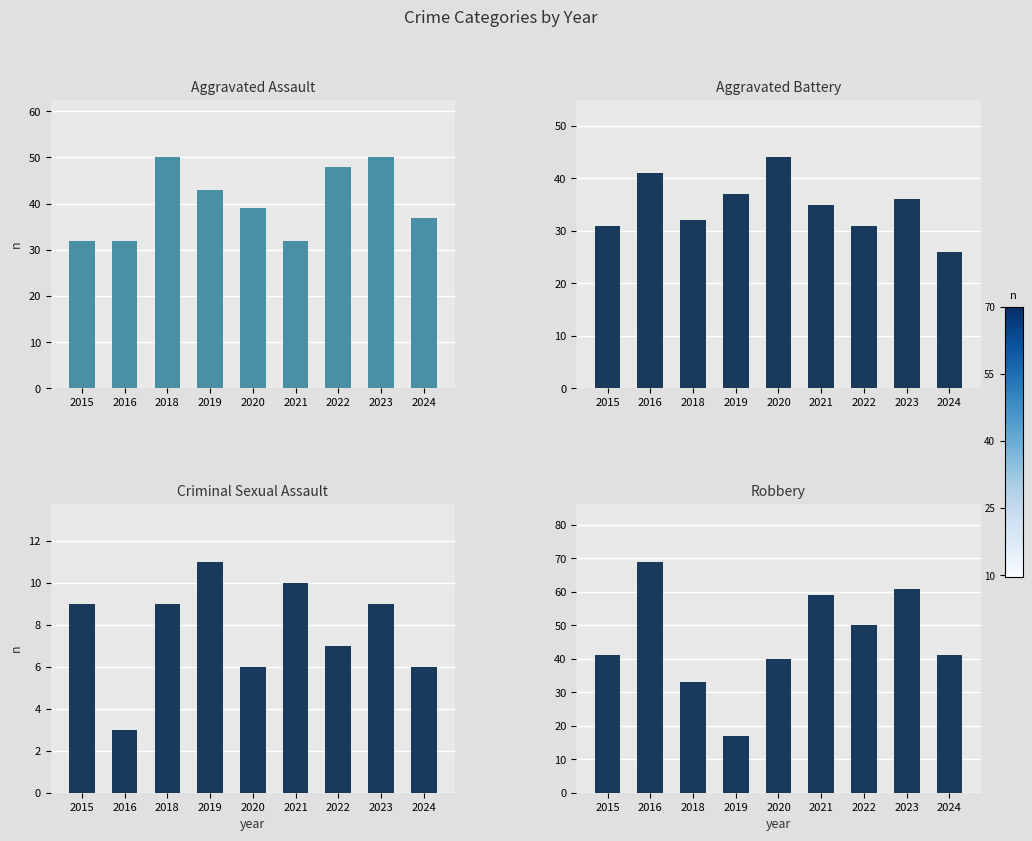

The value of Aggravated Assault at 2022 is 48. True or false?

True